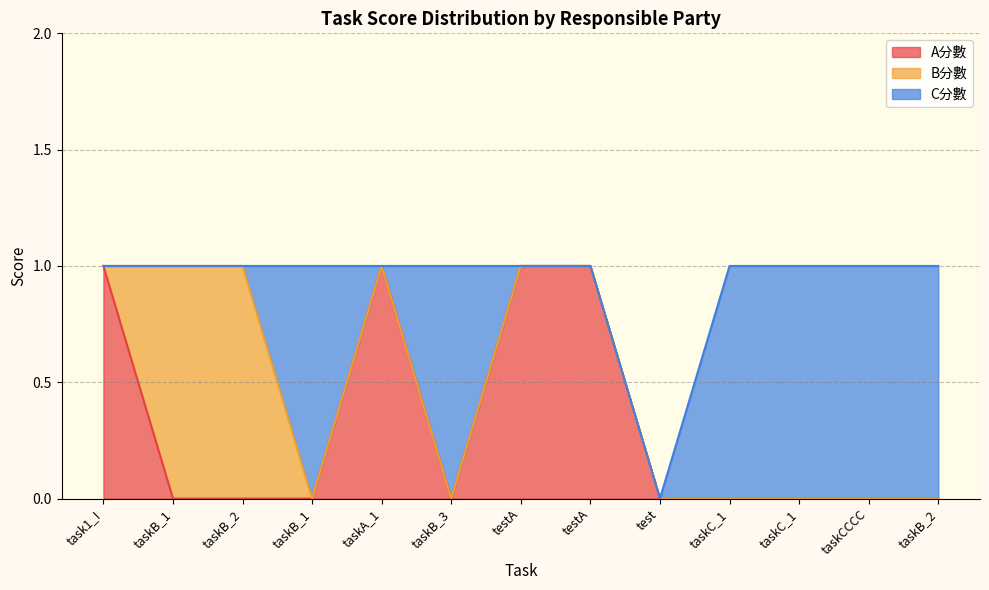

List the labels in order of C分數 value, smallest first.

task1_!, taskB_1, taskB_2, taskA_1, testA, testA, test, taskB_1, taskB_3, taskC_1, taskC_1, taskCCCC, taskB_2